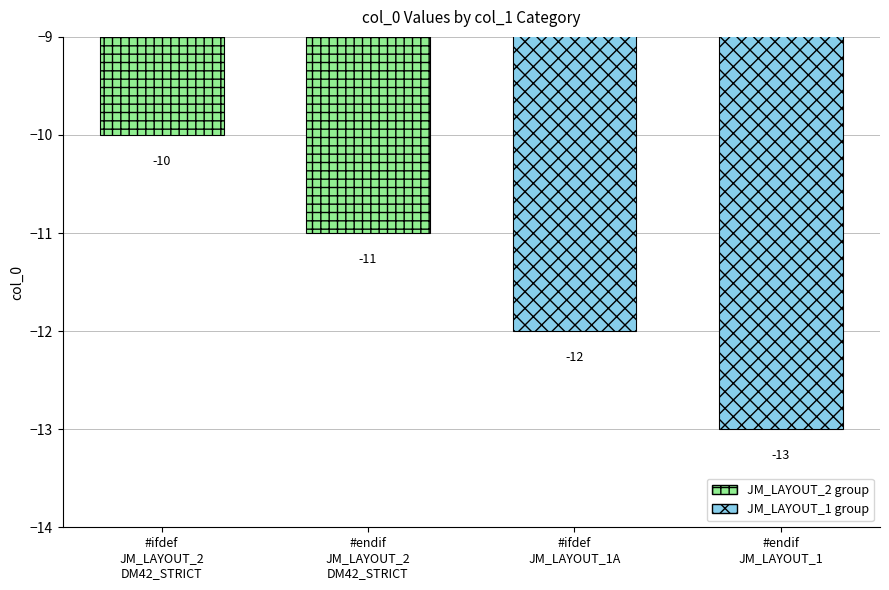

Which label corresponds to the largest value in the chart?

#ifdef
JM_LAYOUT_2
DM42_STRICT